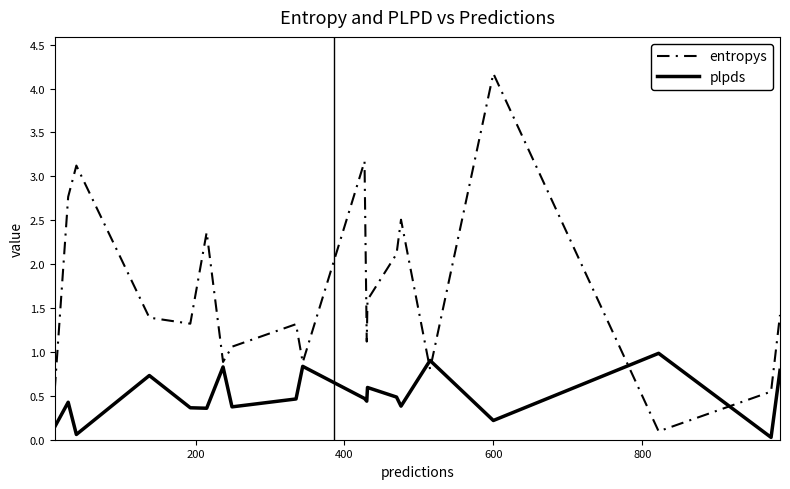

What is the highest value of the entropys series?

4.2